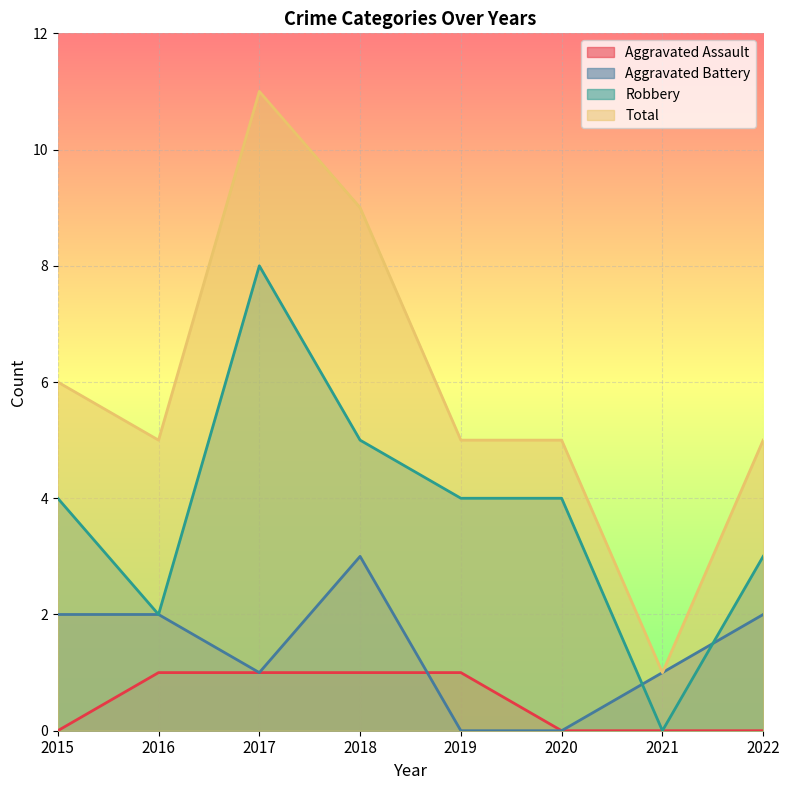

The value of Aggravated Assault at 2019 is 1. True or false?

True